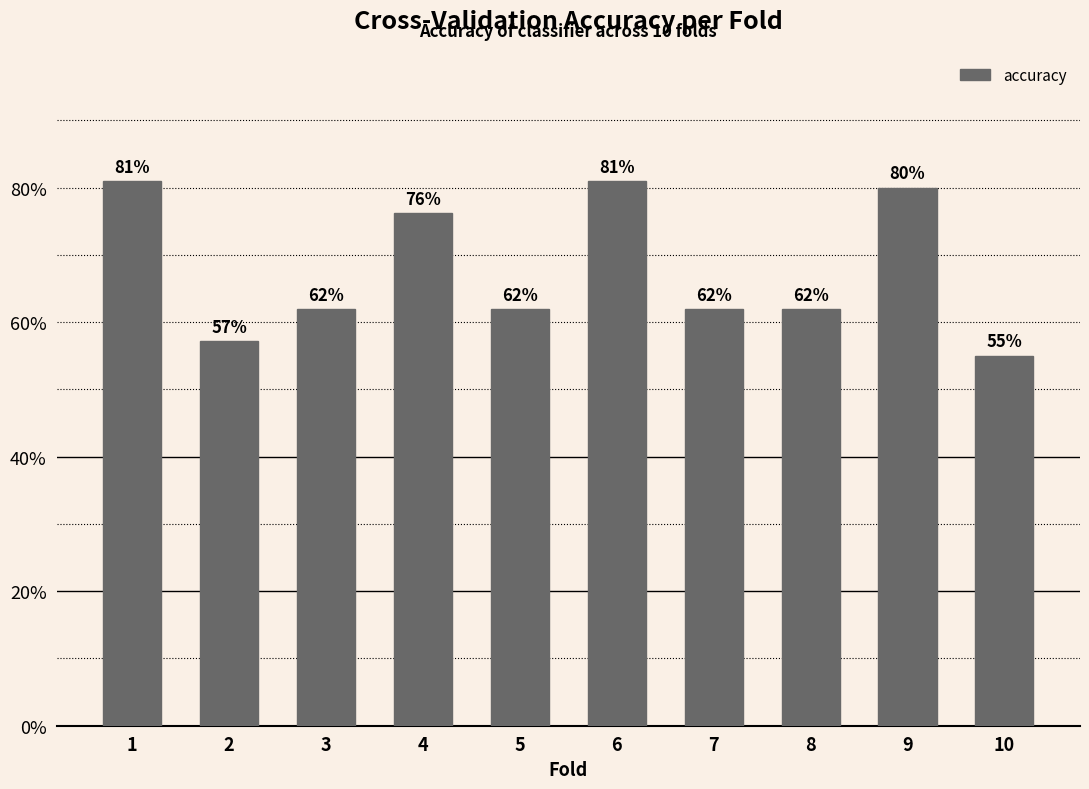

How many values are between 0 and 1?

10